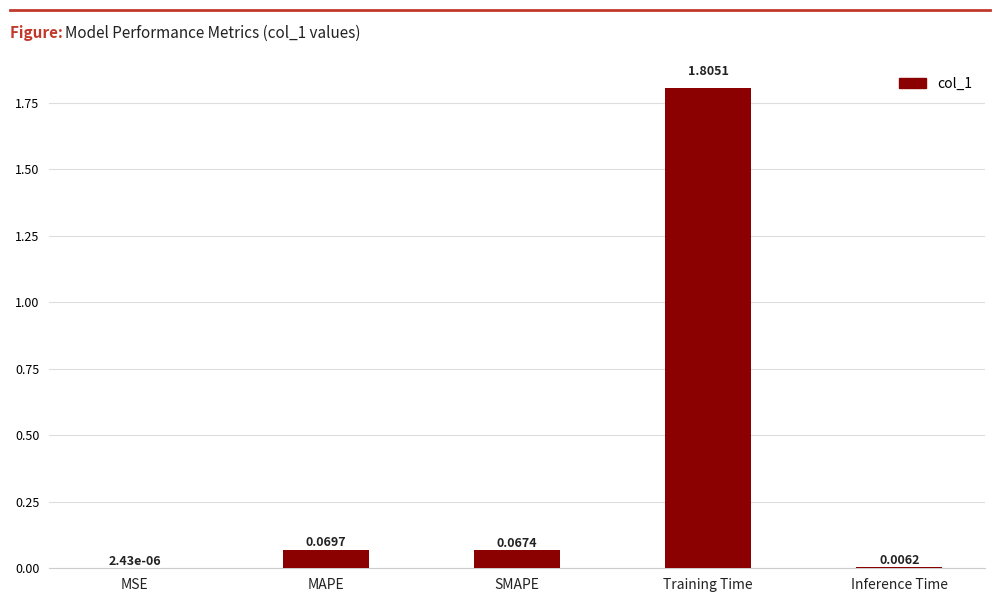

Between SMAPE and MSE, which is larger?

SMAPE